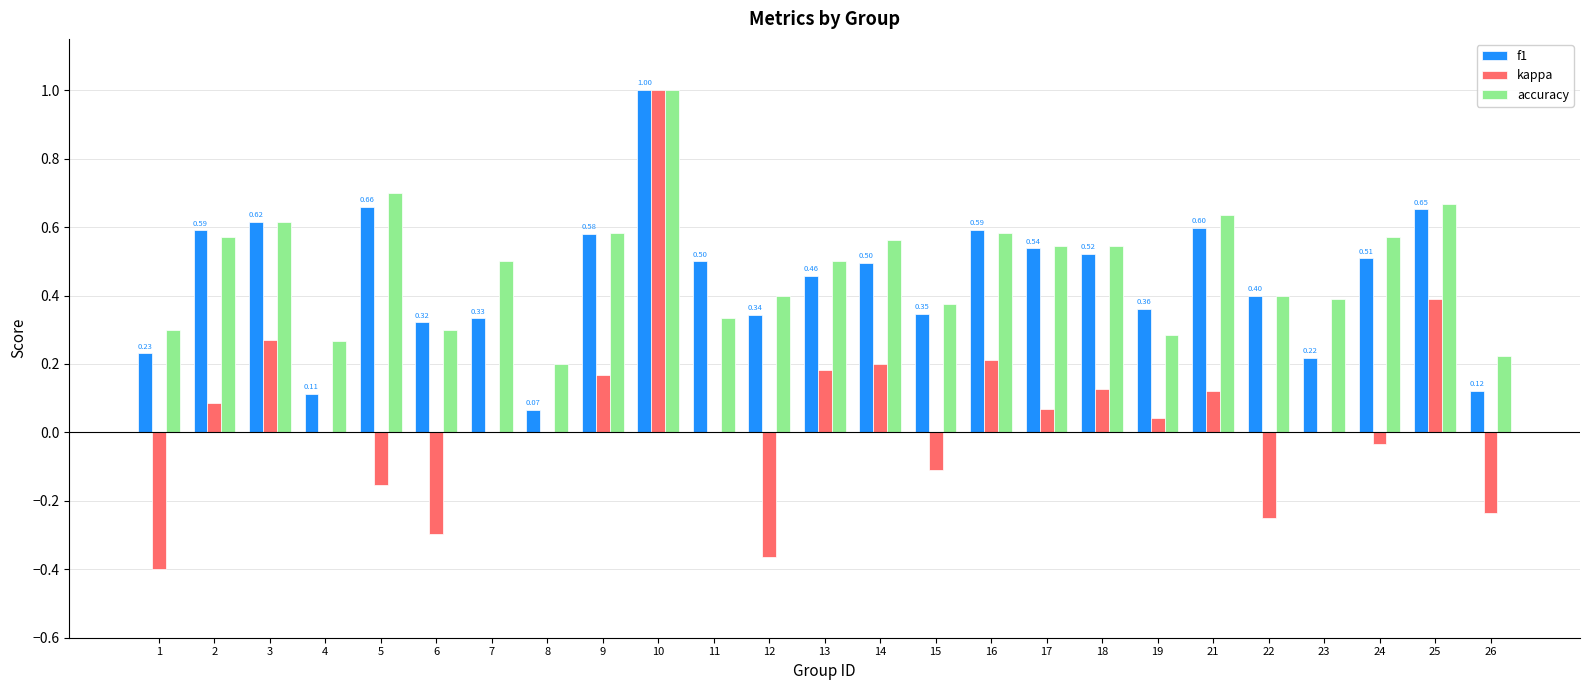

Which series changed the most between 4 and 5?

f1